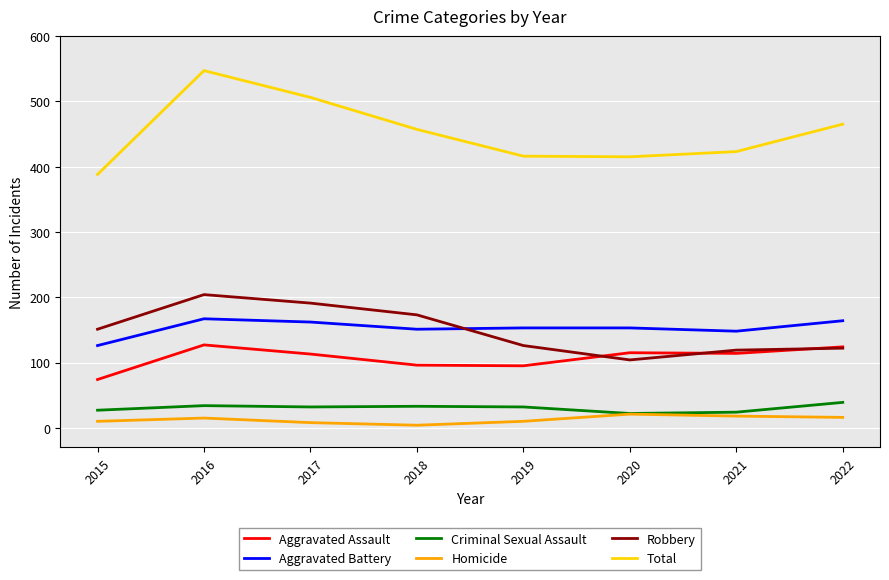

What is the average value of the Criminal Sexual Assault series?

30